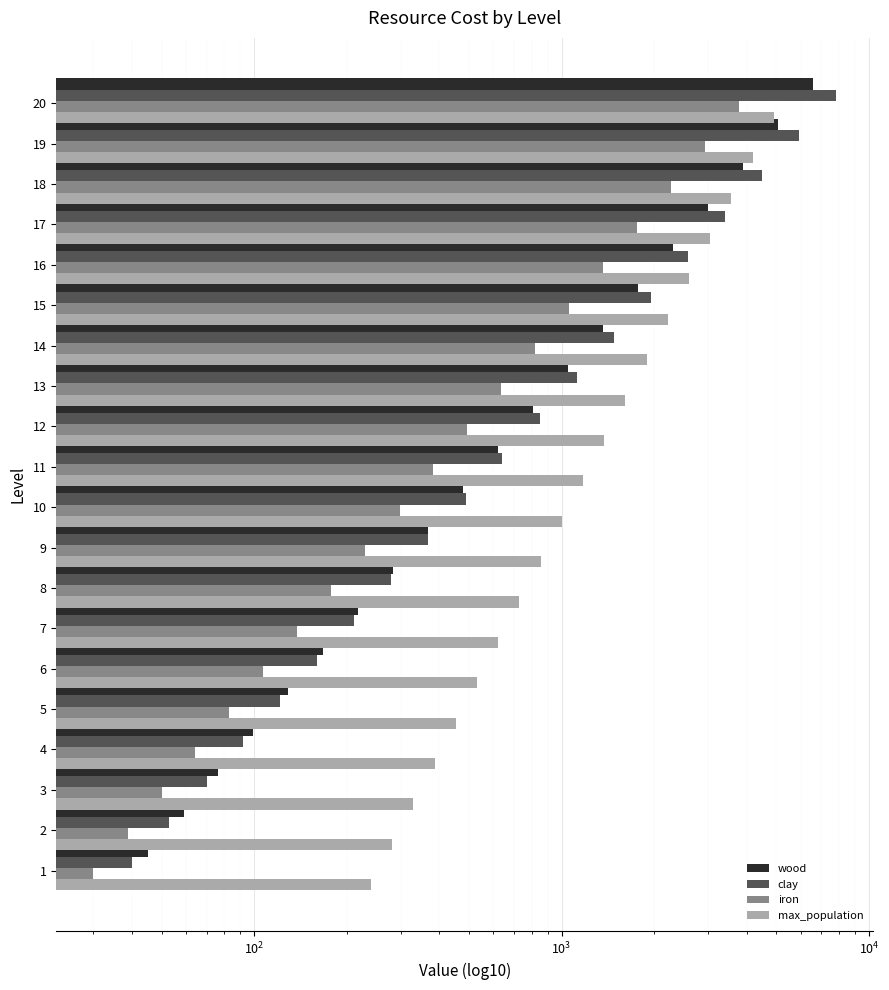

Rank the series by their maximum value, from lowest to highest.

iron, max_population, wood, clay